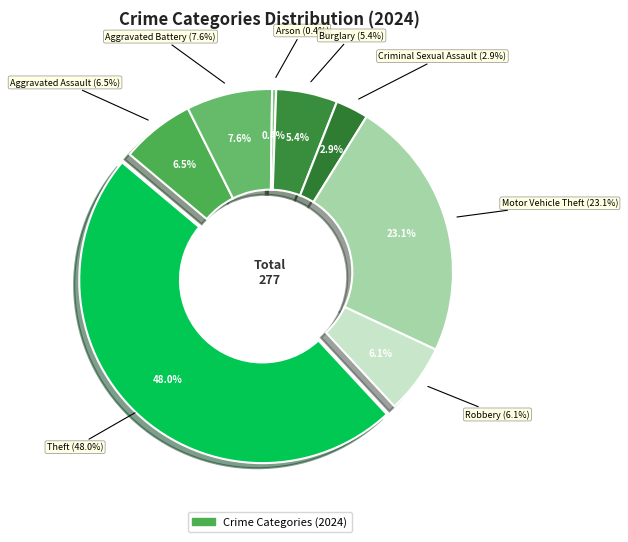

What portion of the pie excludes Burglary?

94.6%